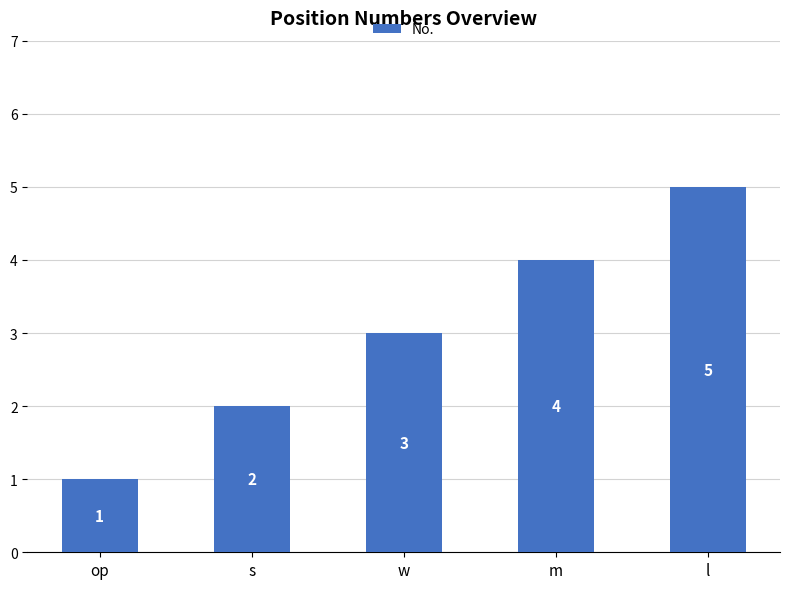

What is the difference between the maximum and minimum values?

4